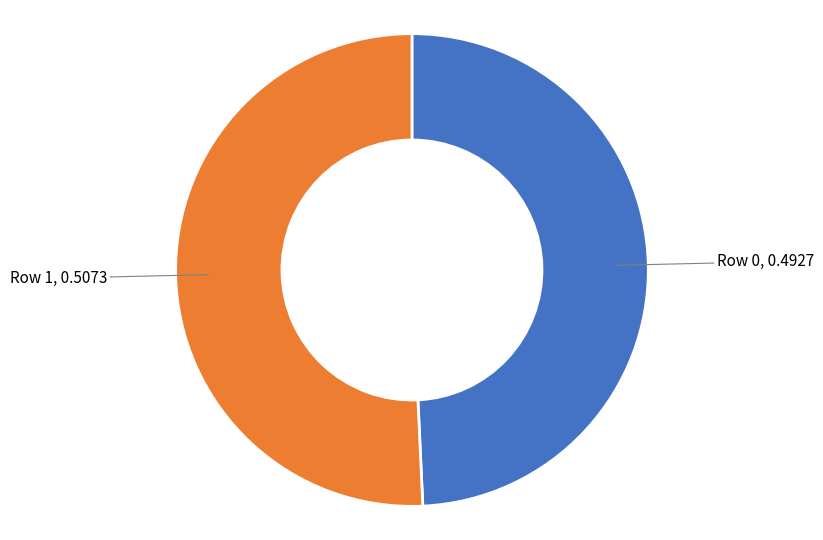

Do Row 1 and Row 0 together represent more than half of the pie?

Yes